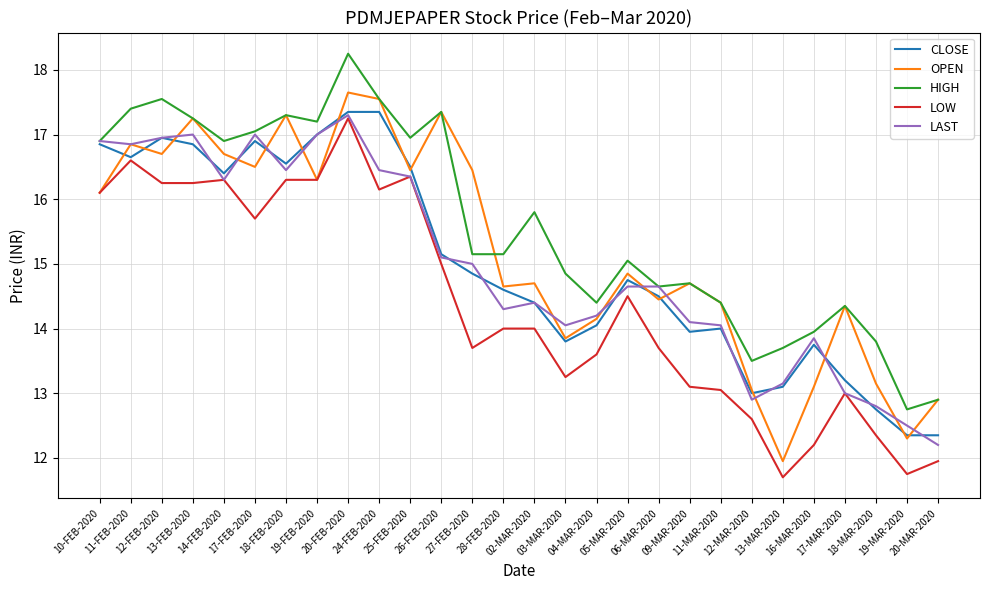

List the labels in order of HIGH value, smallest first.

19-MAR-2020, 20-MAR-2020, 12-MAR-2020, 13-MAR-2020, 18-MAR-2020, 16-MAR-2020, 17-MAR-2020, 04-MAR-2020, 11-MAR-2020, 06-MAR-2020, 09-MAR-2020, 03-MAR-2020, 05-MAR-2020, 27-FEB-2020, 28-FEB-2020, 02-MAR-2020, 10-FEB-2020, 14-FEB-2020, 25-FEB-2020, 17-FEB-2020, 19-FEB-2020, 13-FEB-2020, 18-FEB-2020, 26-FEB-2020, 11-FEB-2020, 12-FEB-2020, 24-FEB-2020, 20-FEB-2020